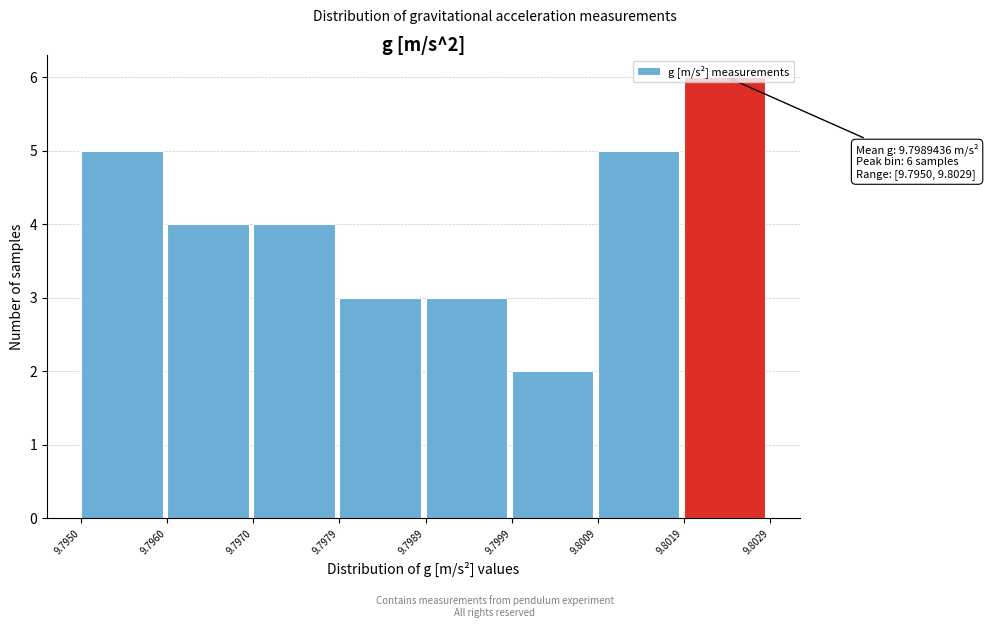

Which range on the x-axis has the tallest bar?

9.8019 to 9.8029